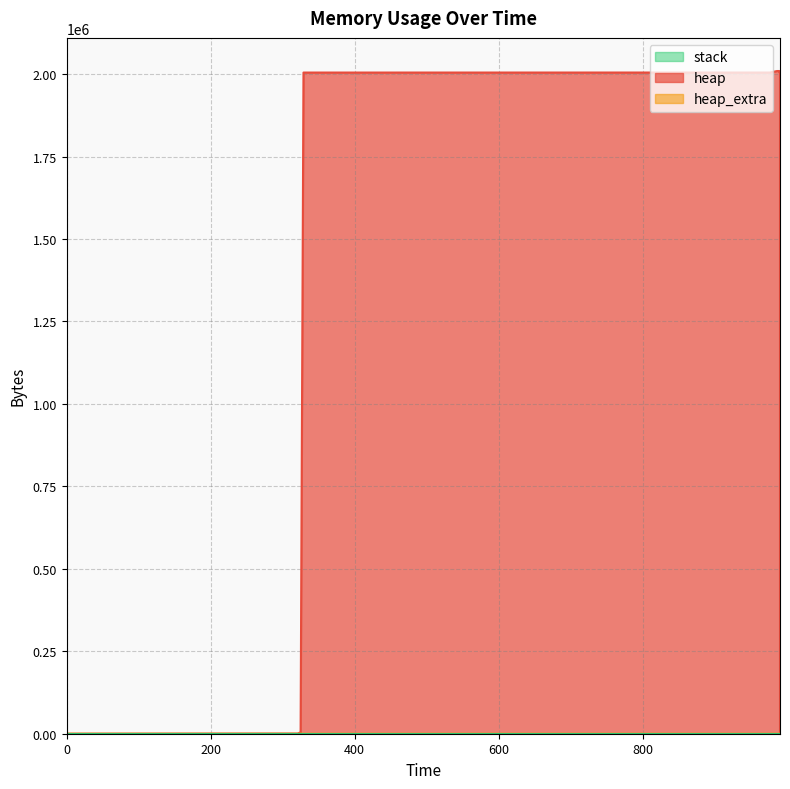

Reading left to right, transcribe all the data shown in this chart.

heap: 0=0	321=472	325=4568	329=2004568	977=2004631	978=2005103	987=2009199	990=2009199	990=2005103	991=2004631	991=2000535	991=2000063	991=2000000	991=0
heap_extra: 0=0	321=16	325=24	329=32	977=41	978=57	987=65	990=65	990=57	991=41	991=33	991=17	991=8	991=0